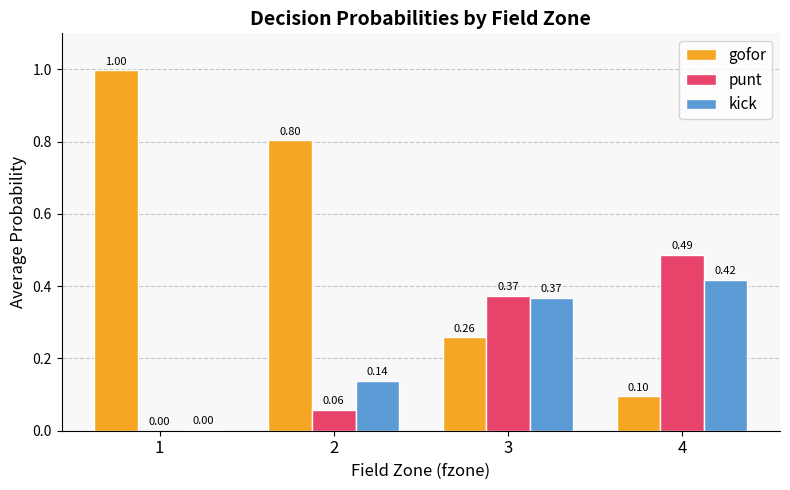

What is the total value across all series at 3?

1.0